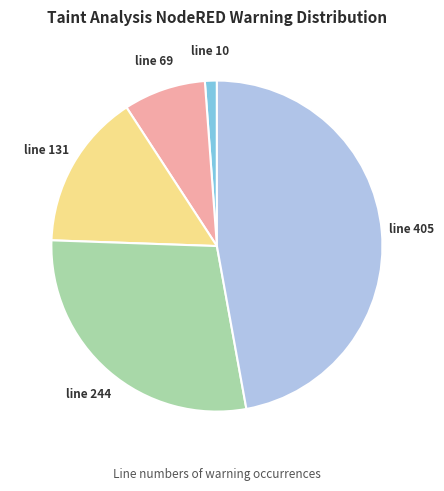

Is there a majority slice in this chart?

No